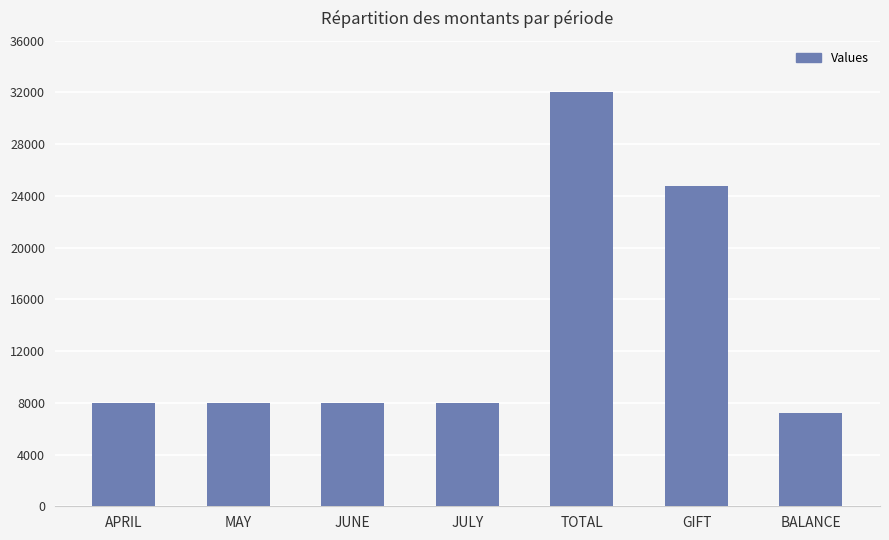

The chart shows a value of 55651 at TOTAL. True or false?

False